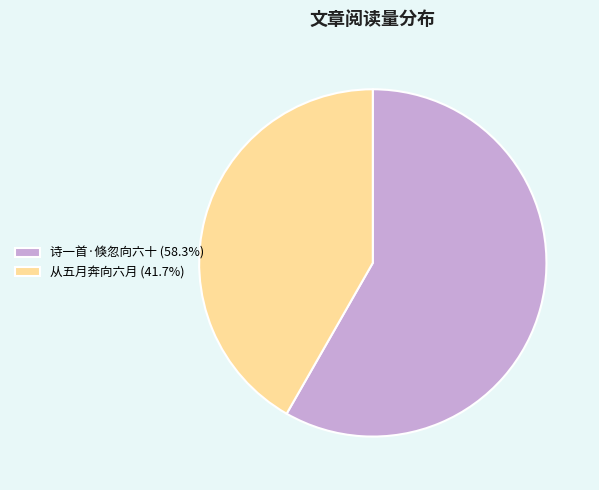

What is the ratio of the value at 从五月奔向六月 to the value at 诗一首·倏忽向六十?

0.7